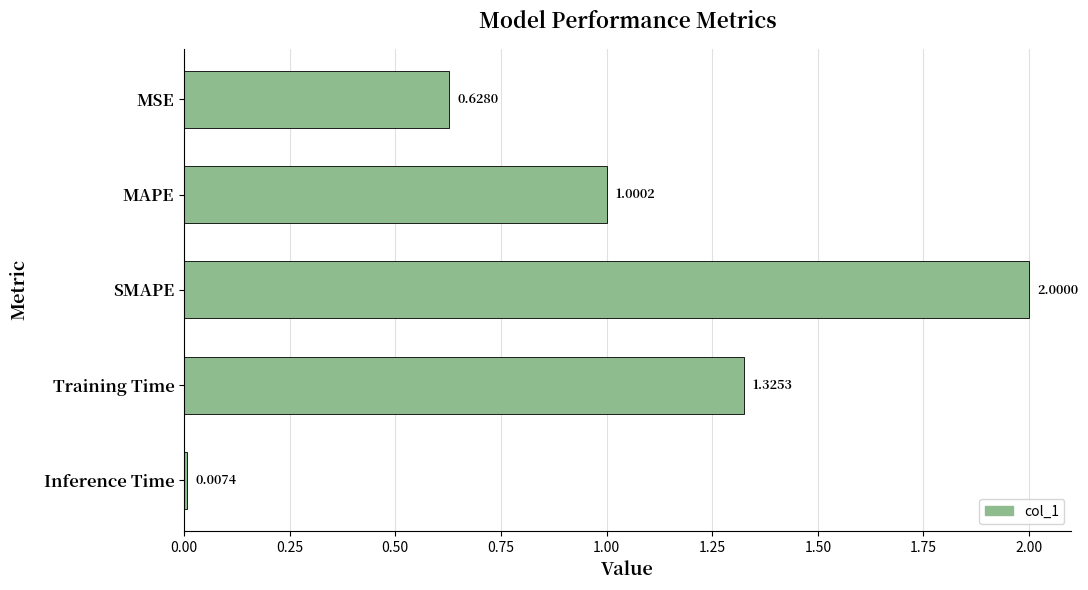

How many values are below 1?

2